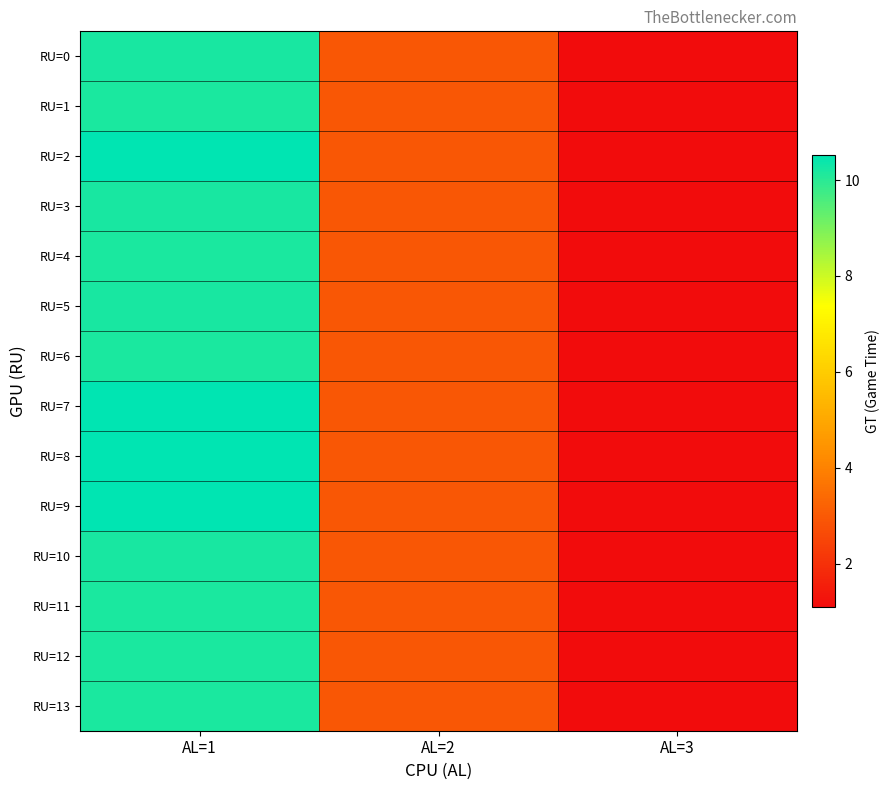

Which series has the largest total across all categories?

RU=7